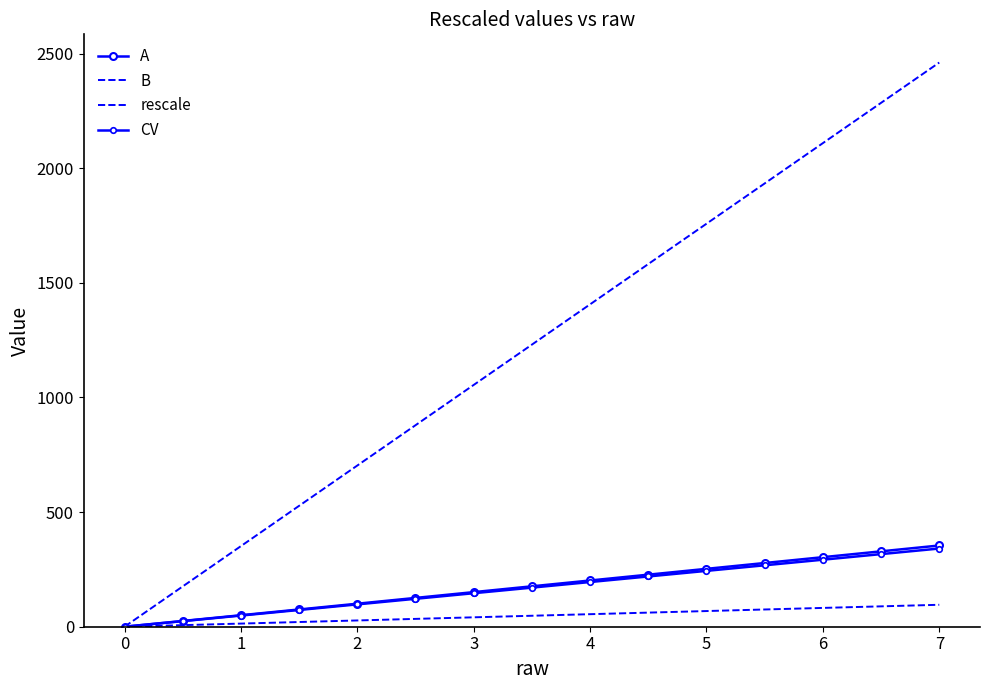

Reading left to right, extract all data points from this chart.

A: 0.0	25.0	50.1	75.2	100.4	125.6	150.9	176.3	201.7	227.1	252.5	277.9	303.4	328.8	354.3
B: 0.0	175.8	351.6	527.3	703.1	878.9	1054.7	1230.5	1406.2	1582.0	1757.8	1933.6	2109.4	2285.2	2460.9
rescale: 0.0	6.8	13.7	20.5	27.3	34.2	41.0	47.9	54.7	61.5	68.4	75.2	82.0	88.9	95.7
CV: 0.0	24.4	48.7	73.1	97.5	121.8	146.2	170.5	194.9	219.3	243.6	268.0	292.4	316.7	341.1